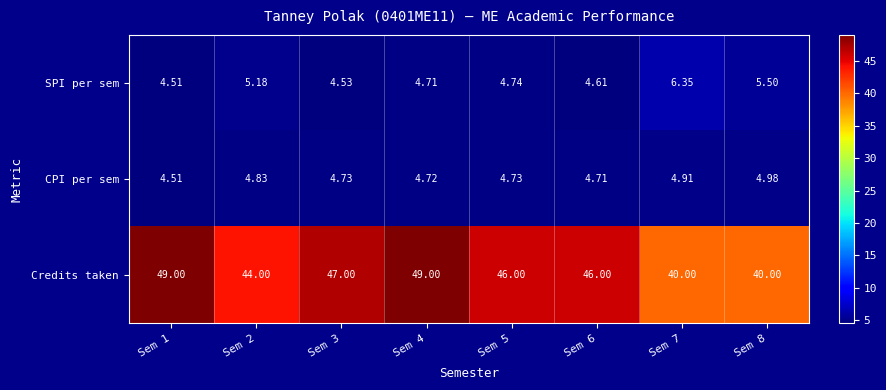

Which series changed the most between Sem 2 and Sem 7?

Credits taken